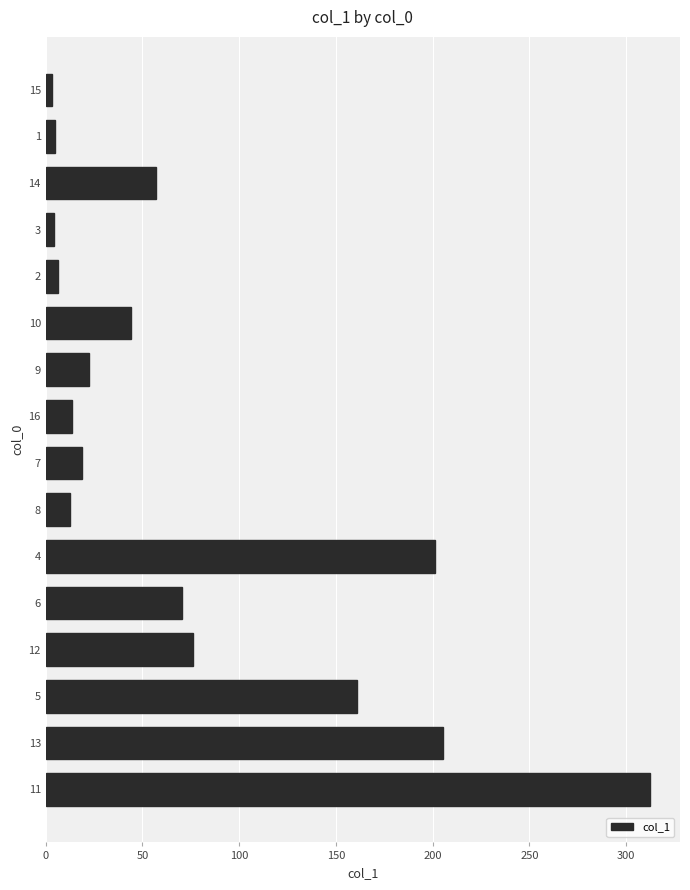

How many bars are there in total?

16